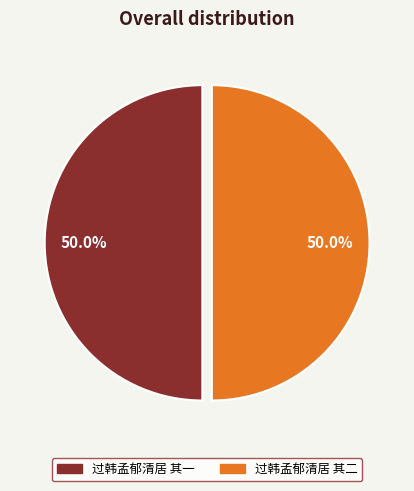

Combined, what portion of the pie is 过韩孟郁清居 其一 and 过韩孟郁清居 其二?

100.0%